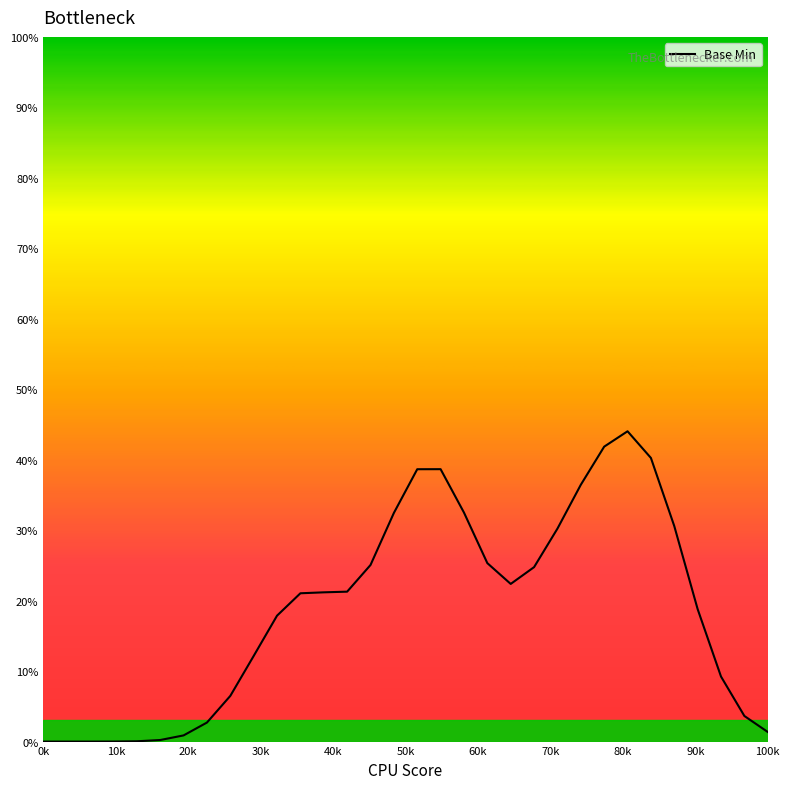

What is the greatest value displayed?

44.0